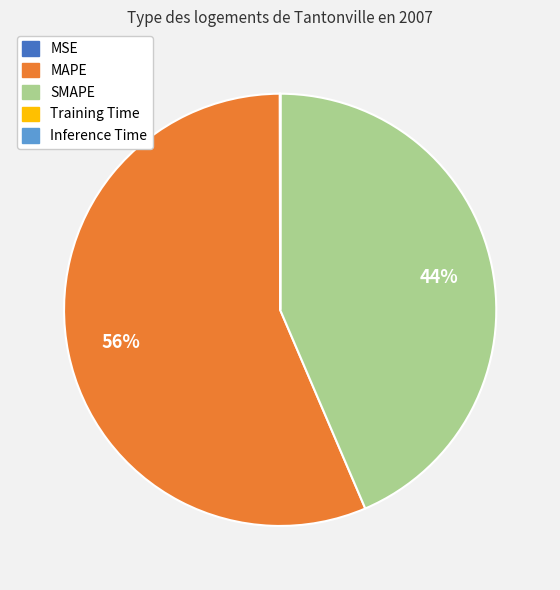

Which category accounts for the majority?

MAPE